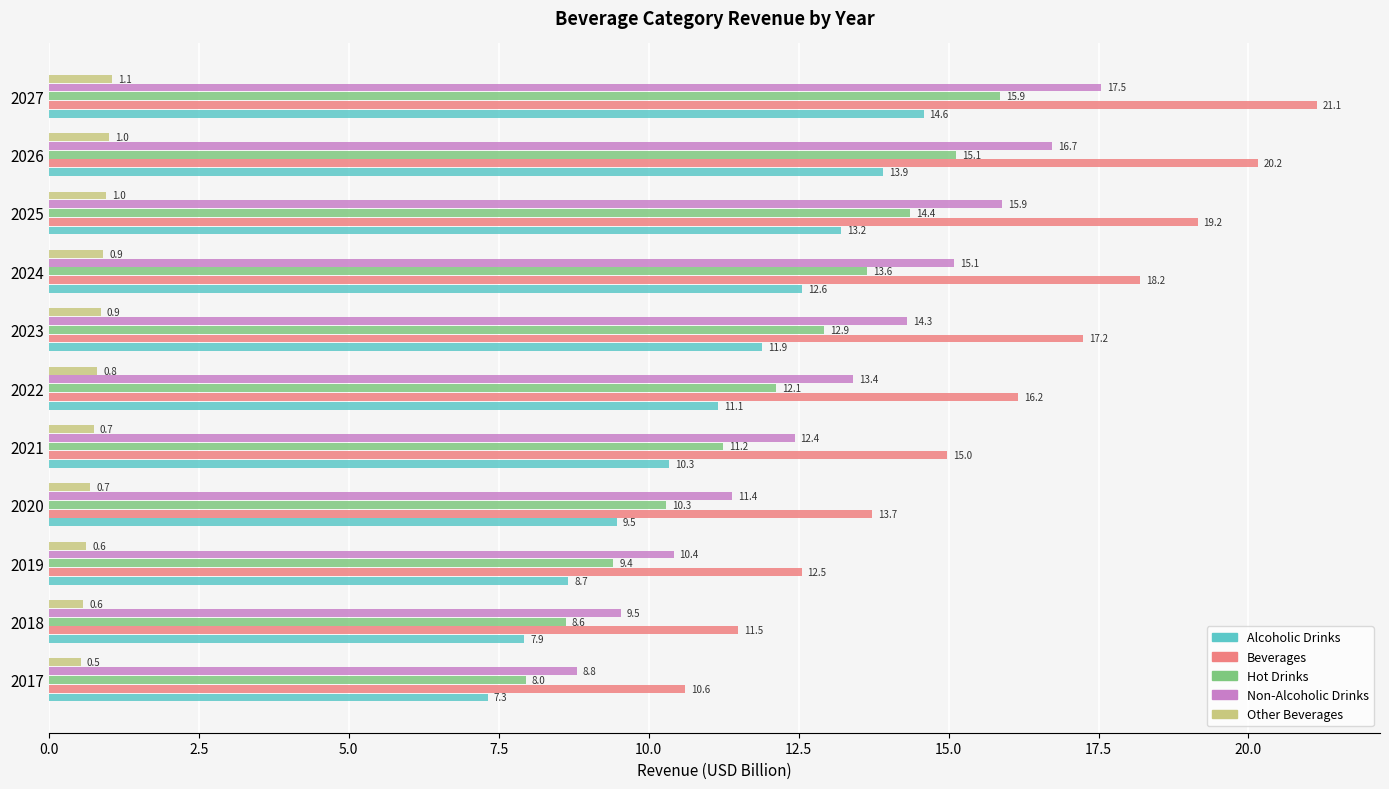

True or false: Hot Drinks has a value of 20.4 at 2026.

False